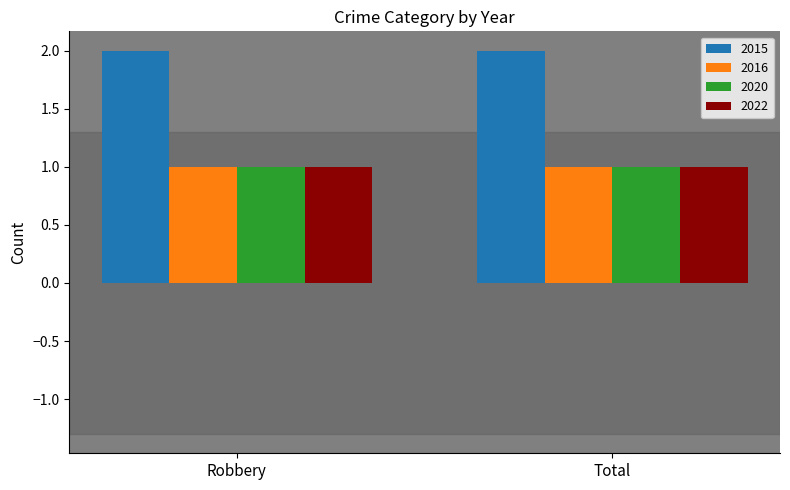

Reading right to left, extract all data points from this chart.

2015: 2	2
2016: 1	1
2020: 1	1
2022: 1	1